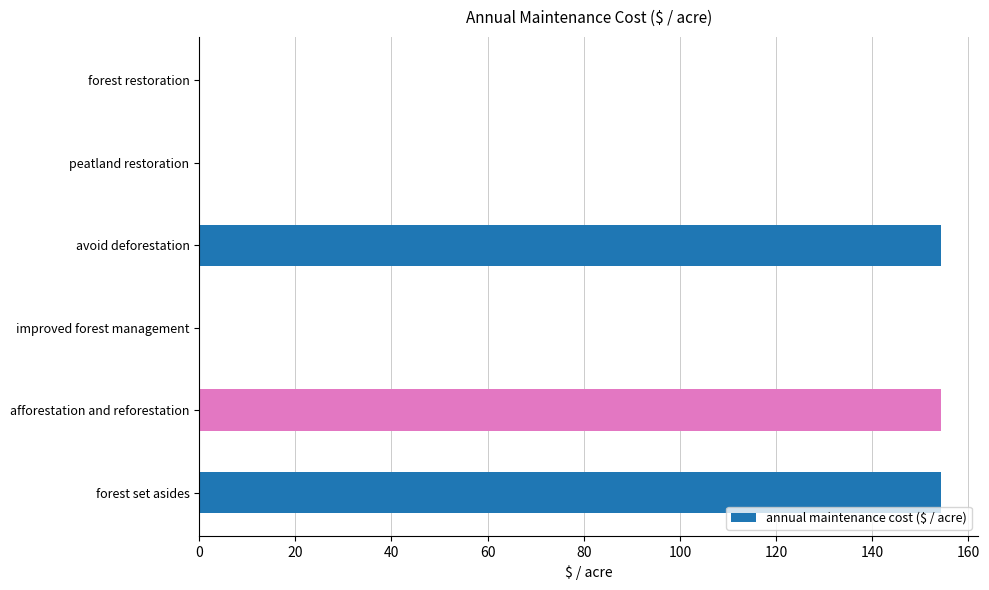

What is the greatest value displayed?

154.3